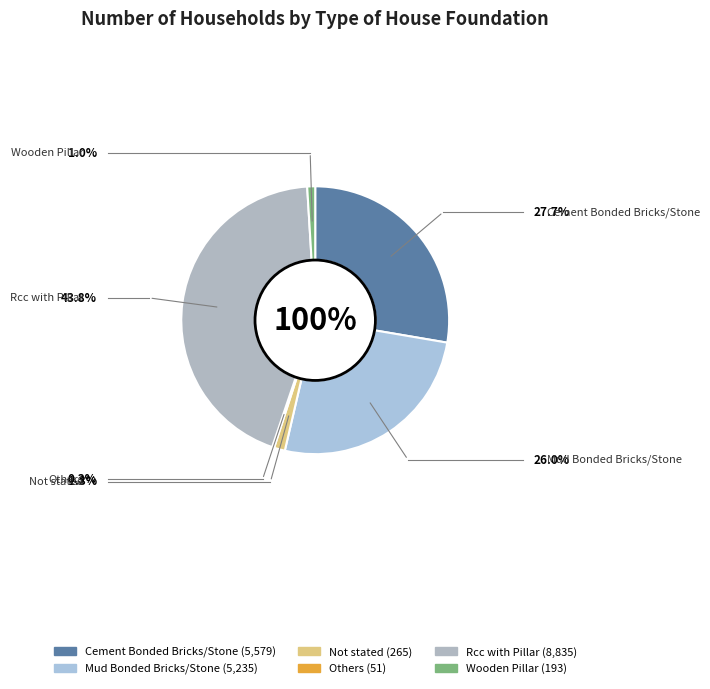

To the nearest percent, what is the difference between the Others and Wooden Pillar slice percentages?

1%